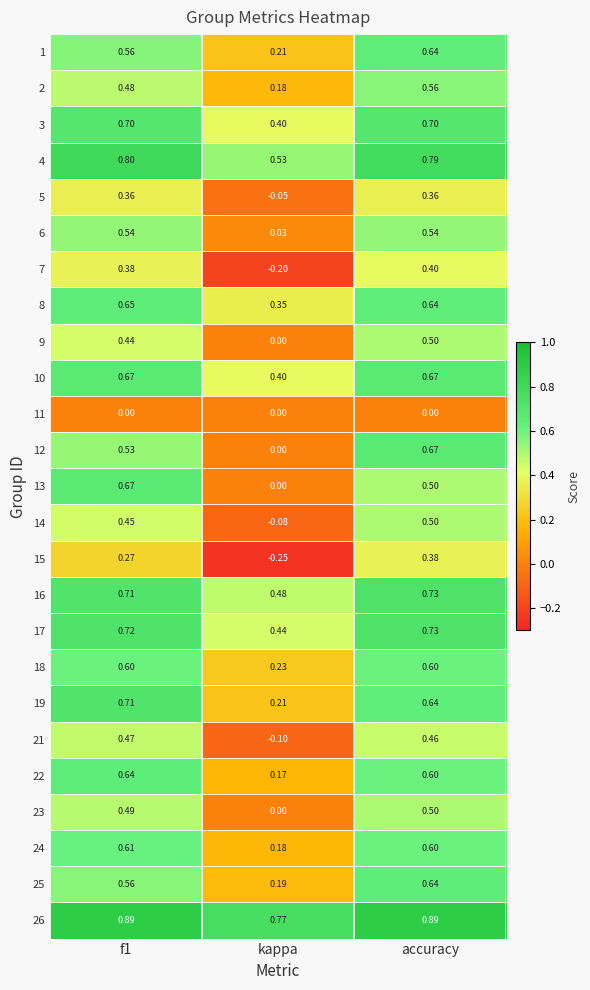

Where is 15 nearest to the value 0?

kappa